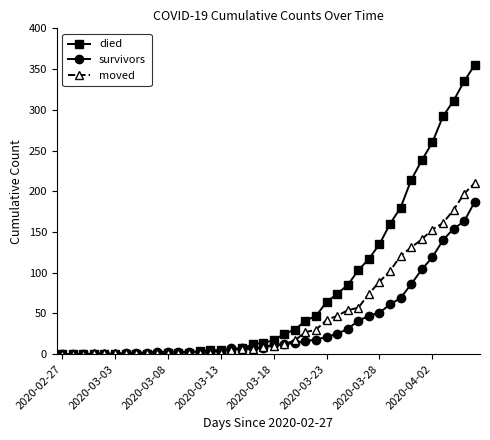

What is the maximum value for moved?

210